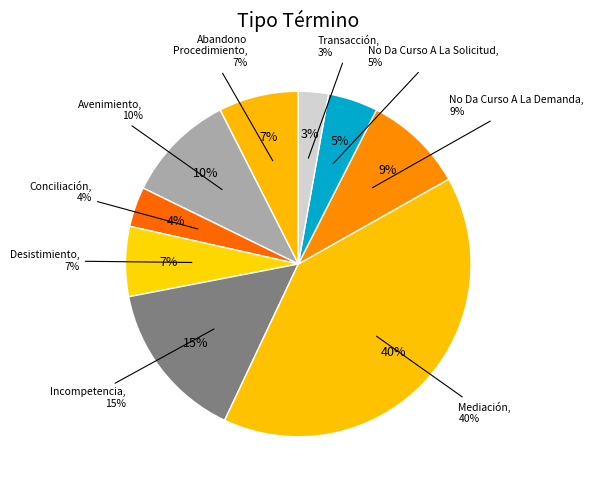

Combined, what portion of the pie is Avenimiento and No Da Curso A La Solicitud?

15.0%